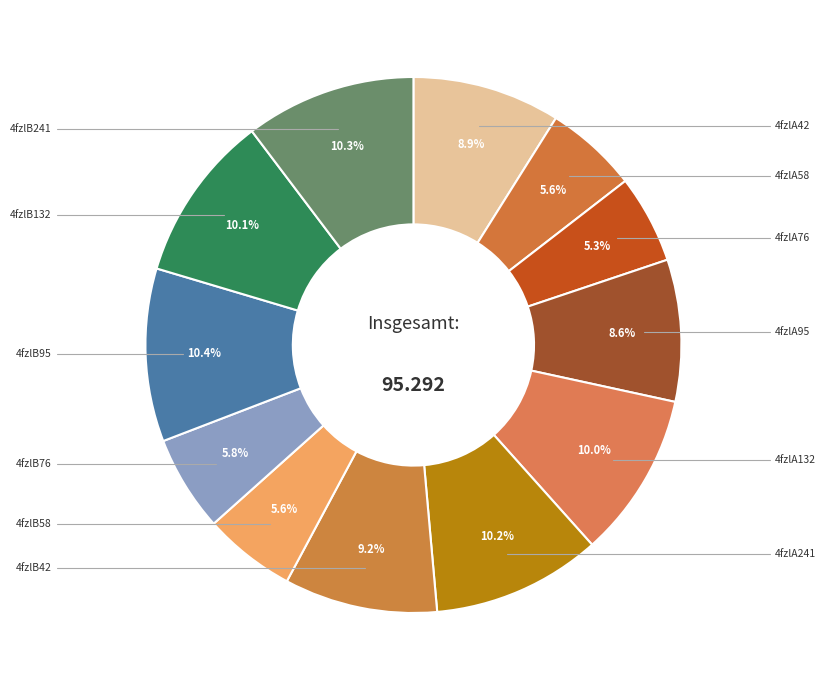

Count the number of slices in the pie.

12